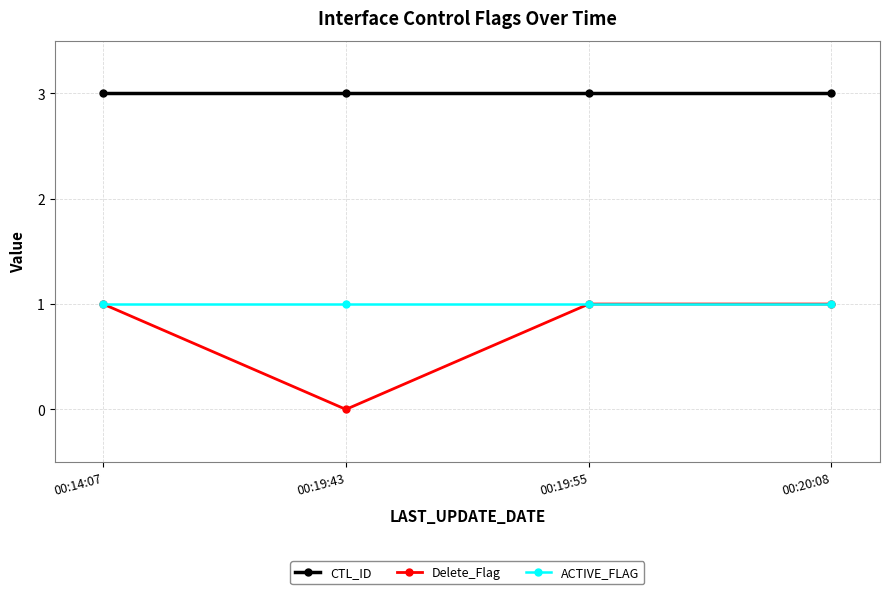

Rank the series at 00:19:43 from highest to lowest value.

CTL_ID, ACTIVE_FLAG, Delete_Flag